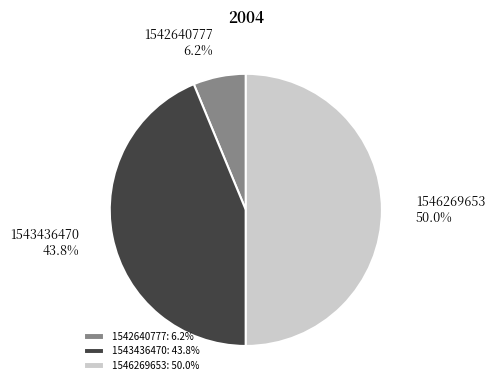

Approximately how many times larger is the value at 1546269653 compared to 1543436470?

1.1